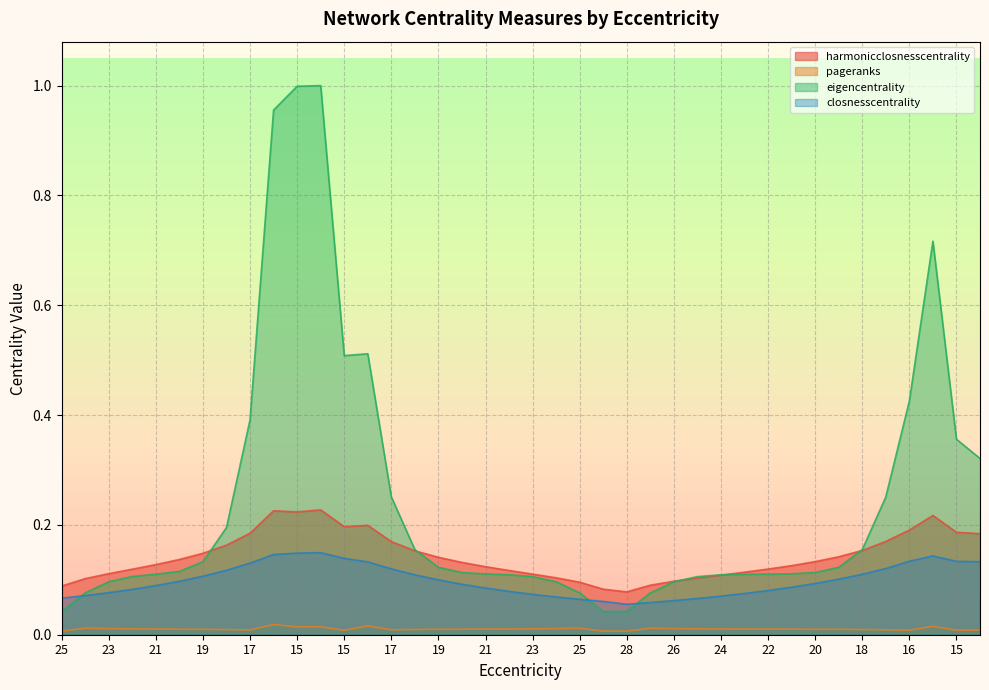

Does the chart display data point markers on the line(s)?

No